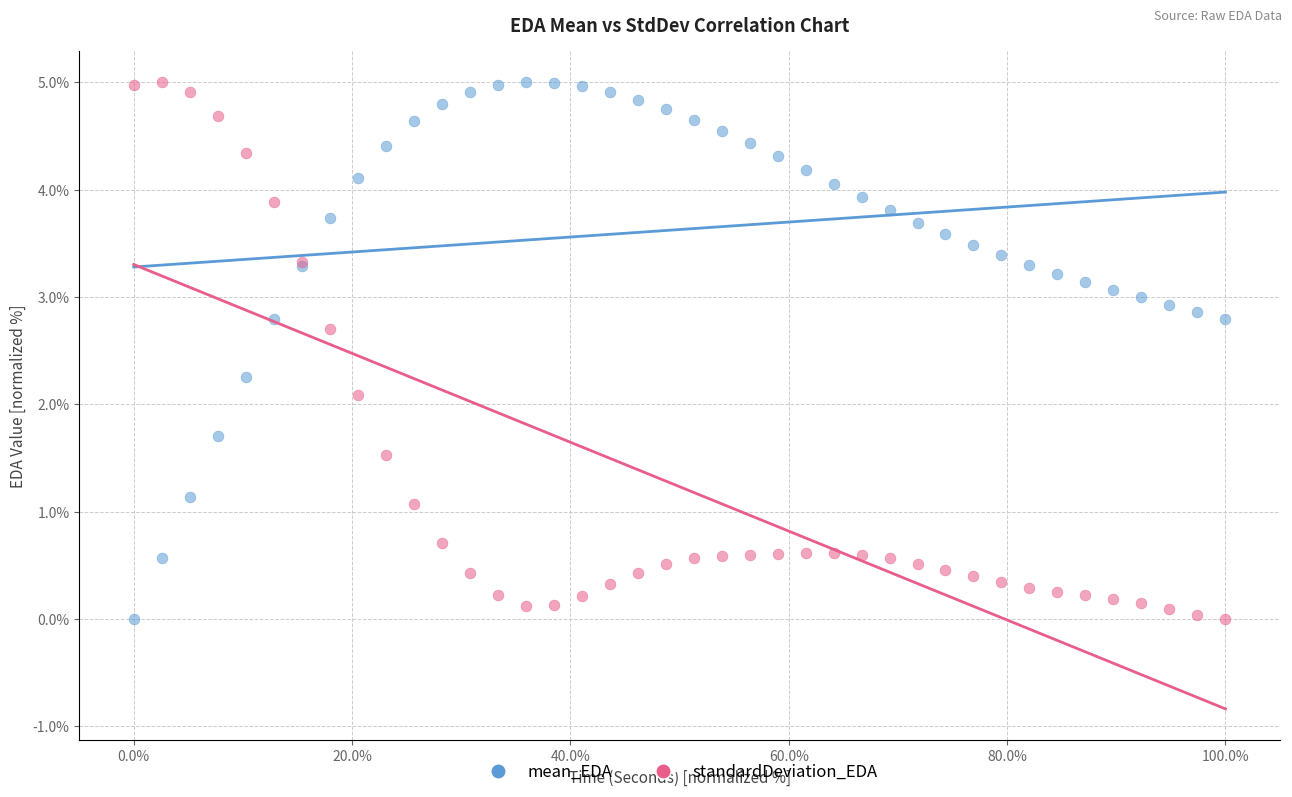

In the mean_EDA series, what Y value is closest to 2?

2.3